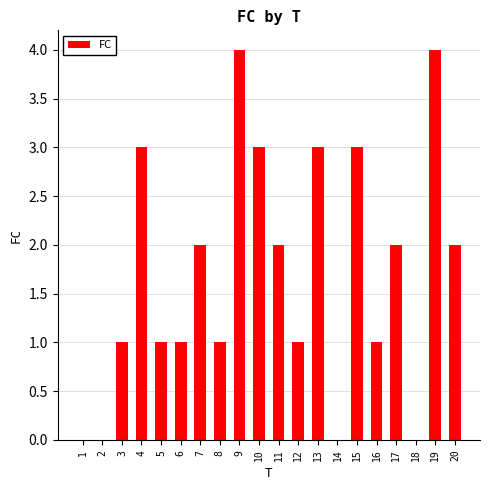

What is the sum of the values at 8 and 2?

1